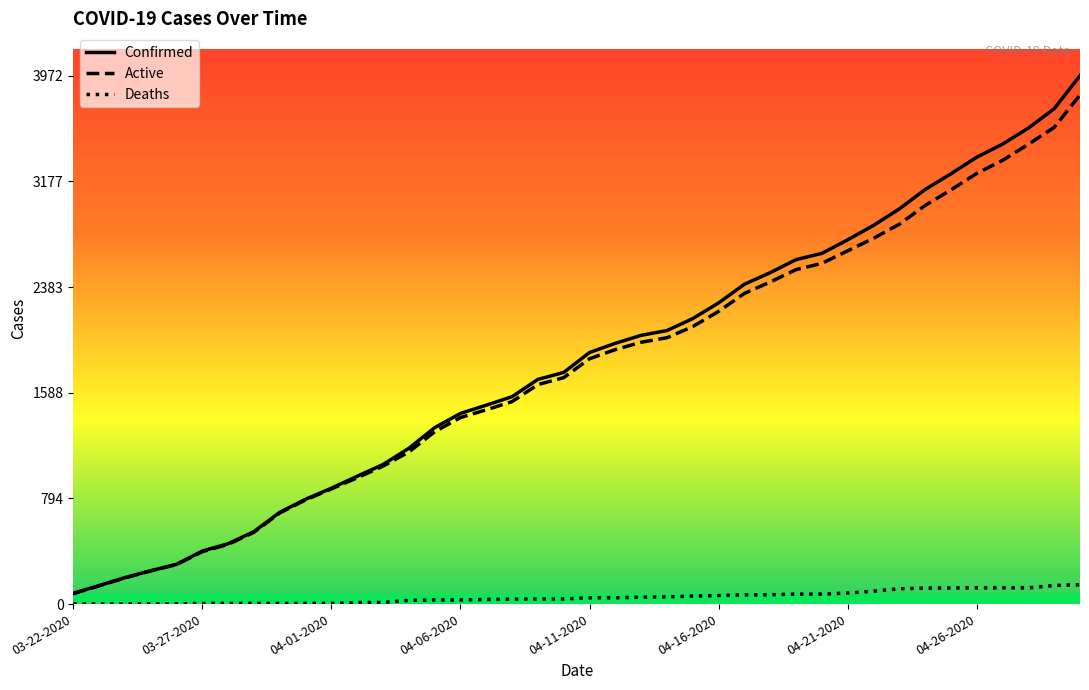

Between 04-01-2020 and 04-06-2020, which series saw the biggest shift?

Confirmed